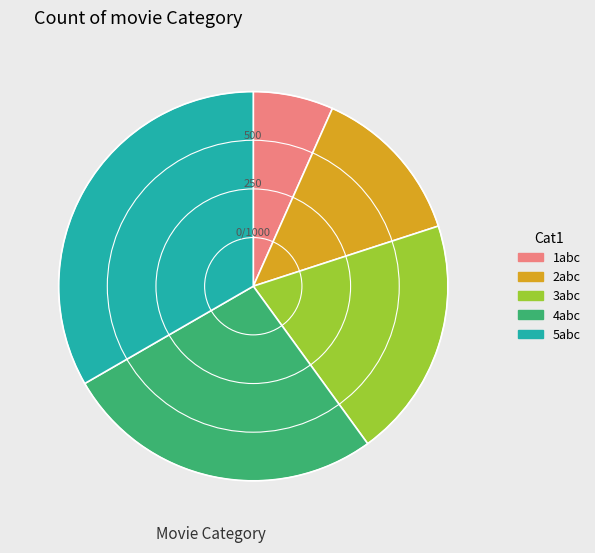

Does any single category account for the majority?

No